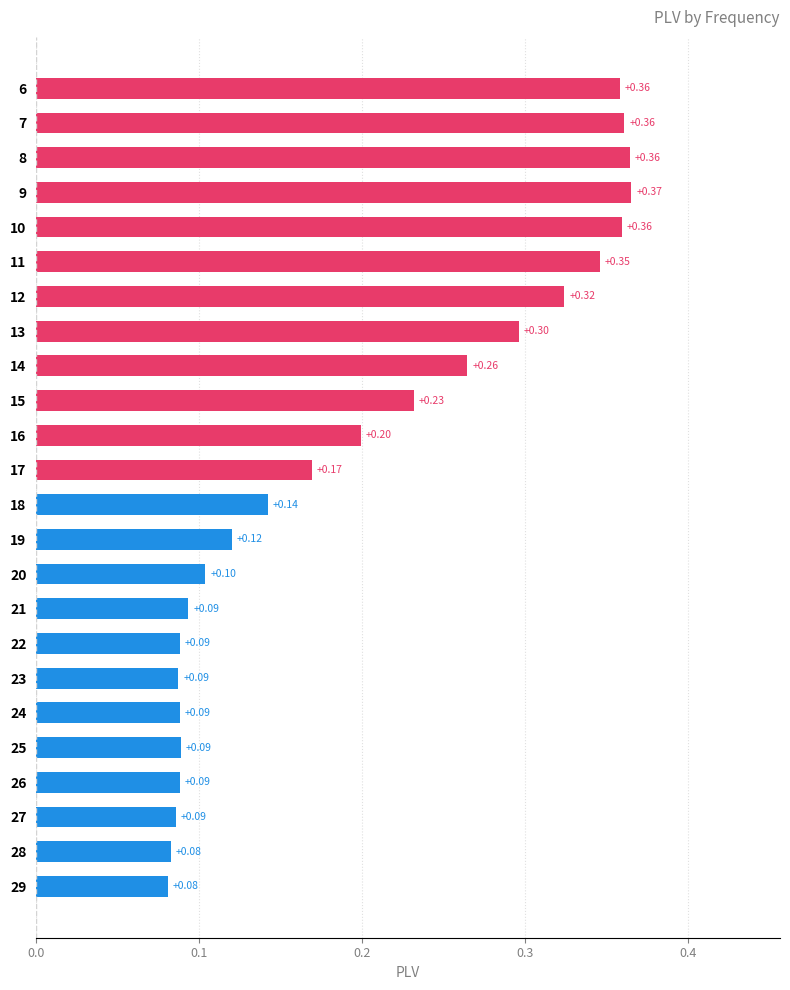

Count the values in the range 0 to 1.

24